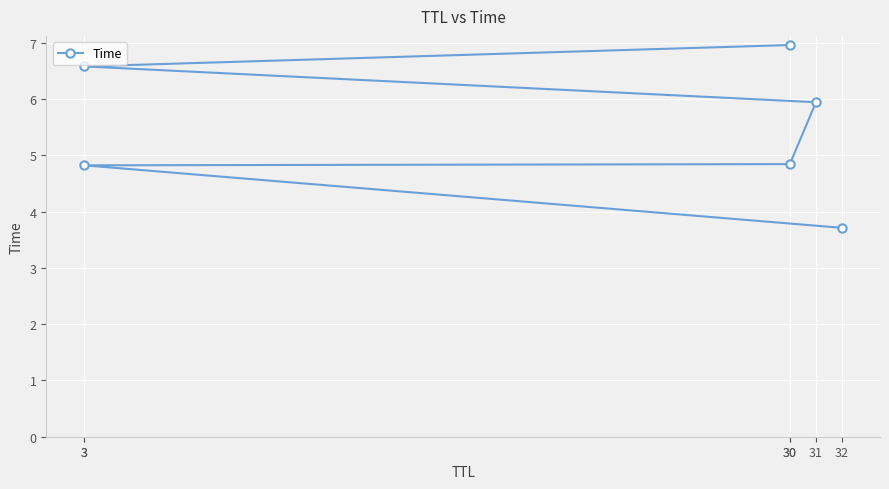

Between 31 and 32, which is larger?

31